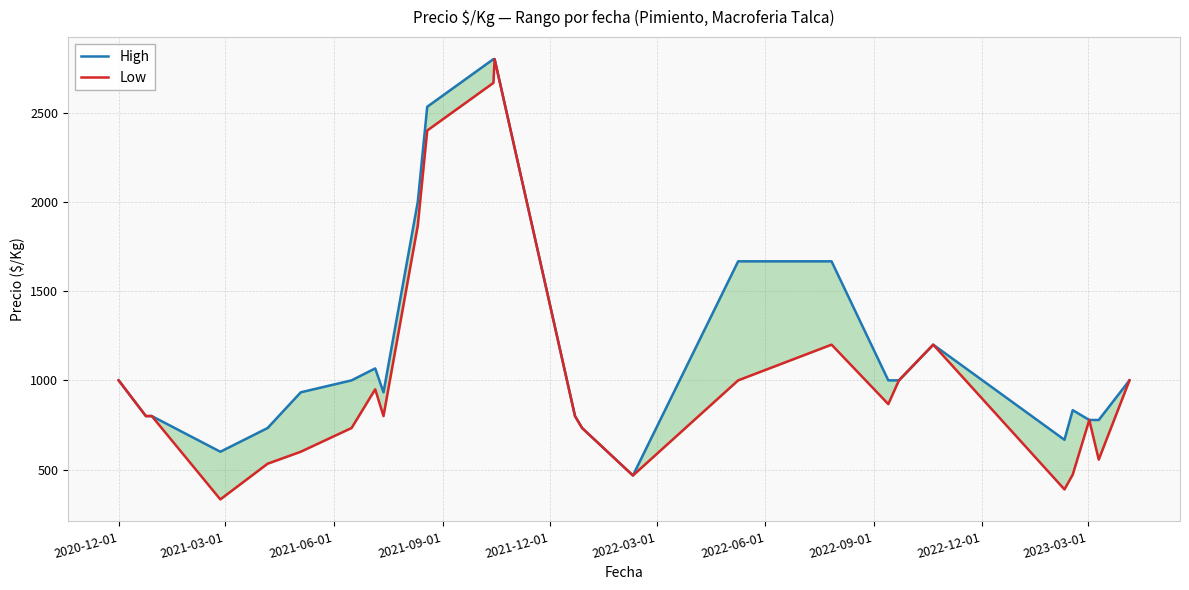

True or false: Low and High intersect in this chart.

False